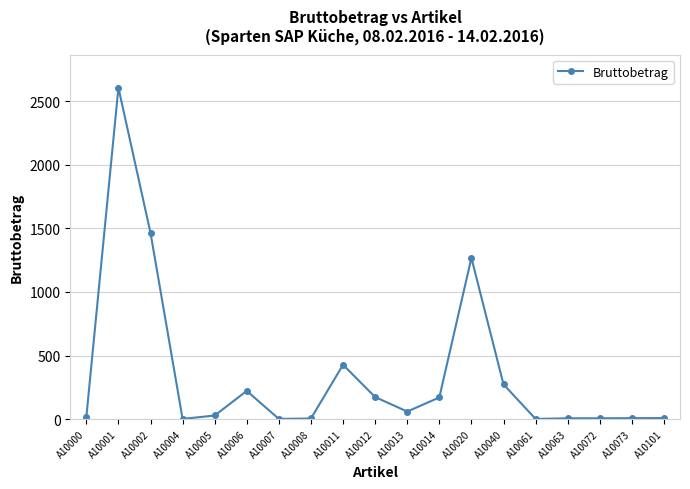

What is the minimum value shown in the chart?

0.8